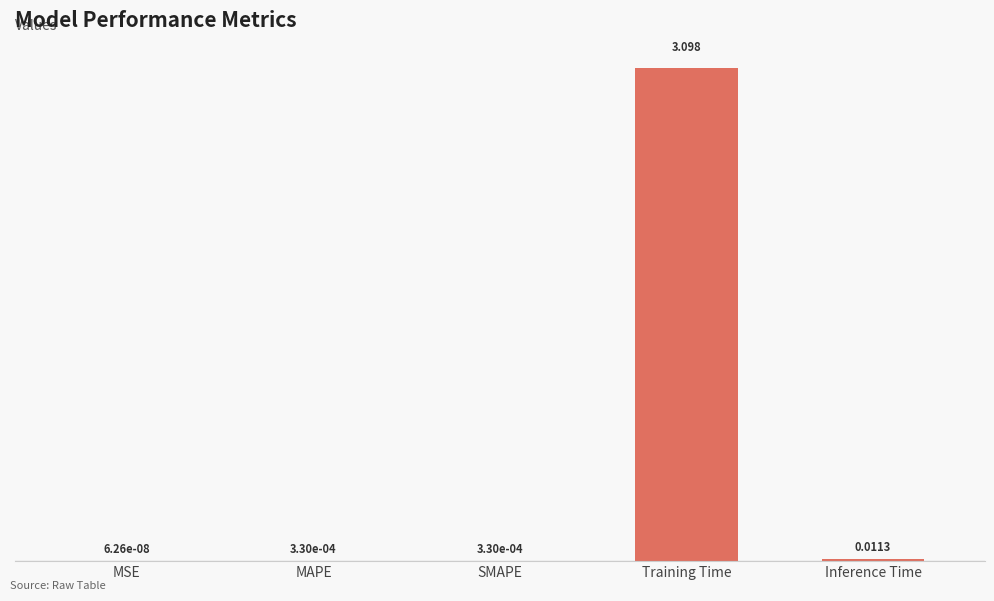

At which category does the chart reach its peak across all series?

Training Time